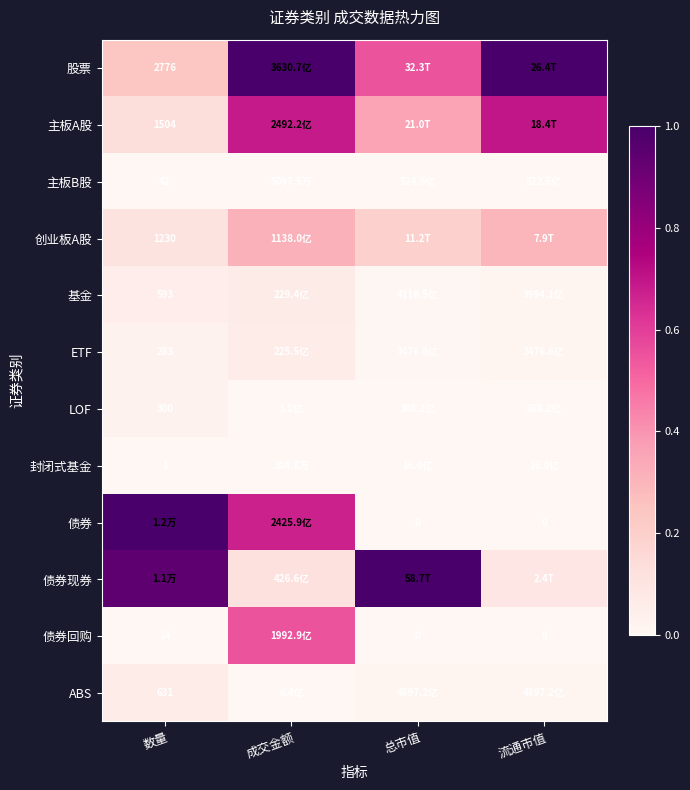

Which category has the lowest value in the ABS series?

成交金额